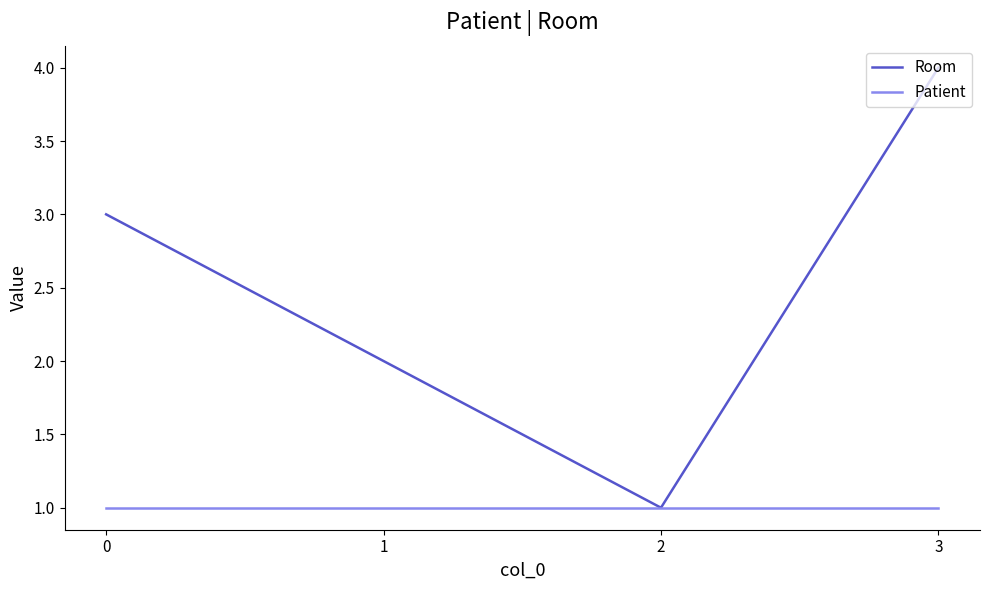

Which series has the largest total across all categories?

Room